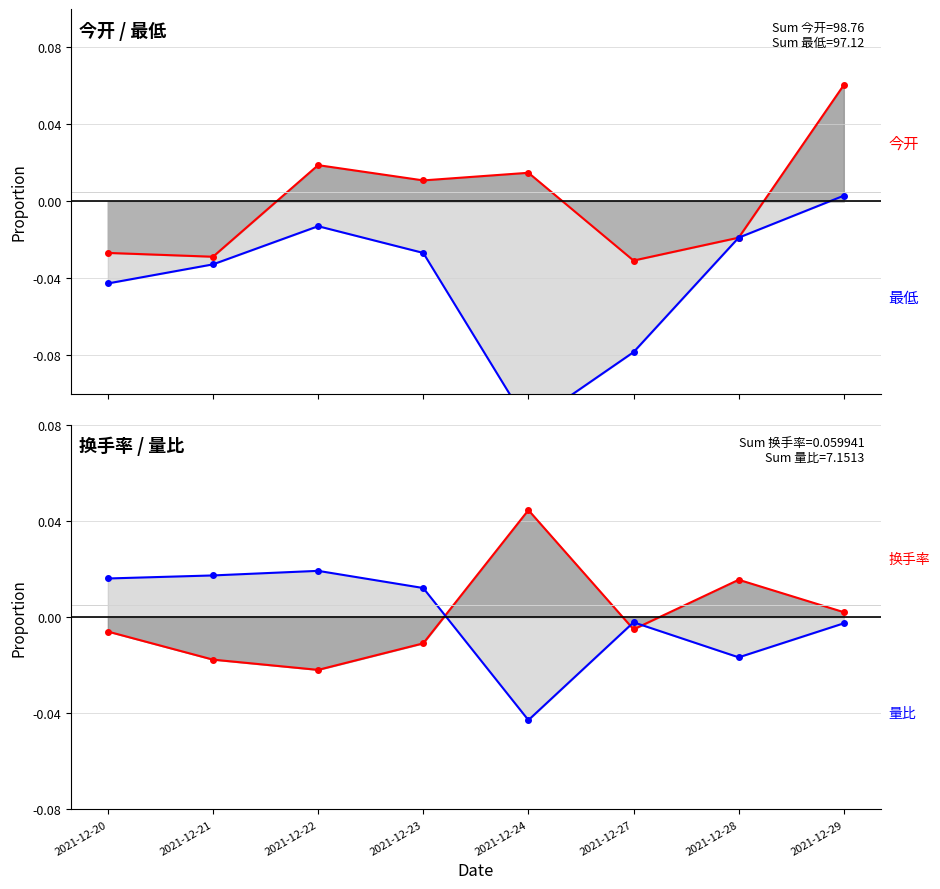

Reading left to right, what are all the values shown in this chart?

今开线: -0.0	-0.0	0.0	0.0	0.0	-0.0	-0.0	0.1
最低线: -0.0	-0.0	-0.0	-0.0	-0.1	-0.1	-0.0	0.0
换手率线: -0.0	-0.0	-0.0	-0.0	0.0	-0.0	0.0	0.0
量比线: 0.0	0.0	0.0	0.0	-0.0	-0.0	-0.0	-0.0